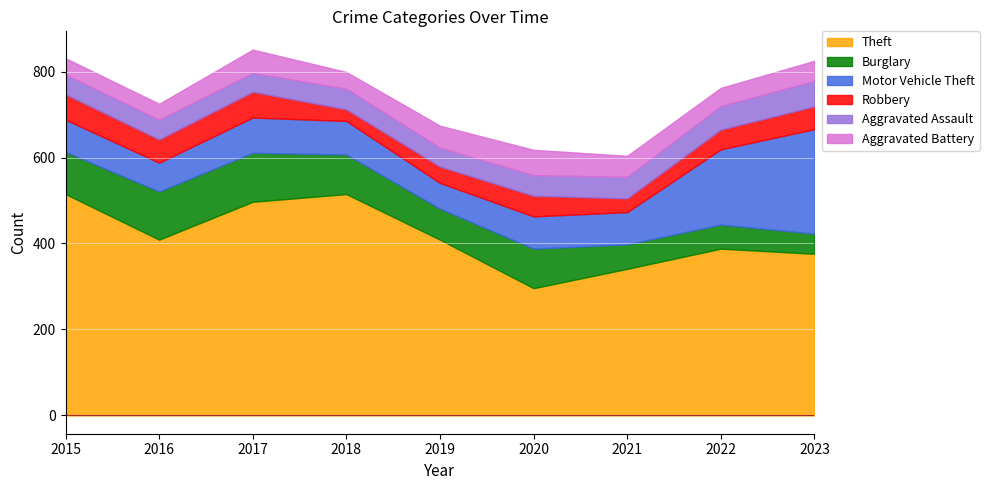

Between 2019 and 2022, which series saw the biggest shift?

Motor Vehicle Theft